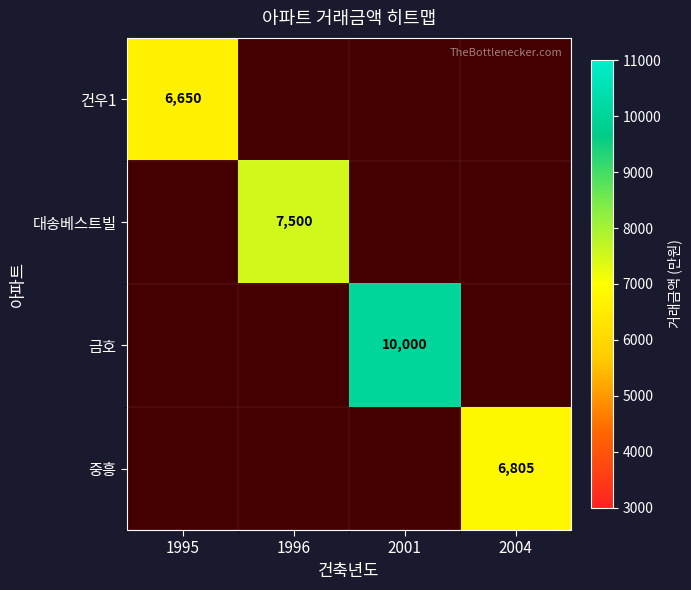

What is the greatest value displayed?

10000